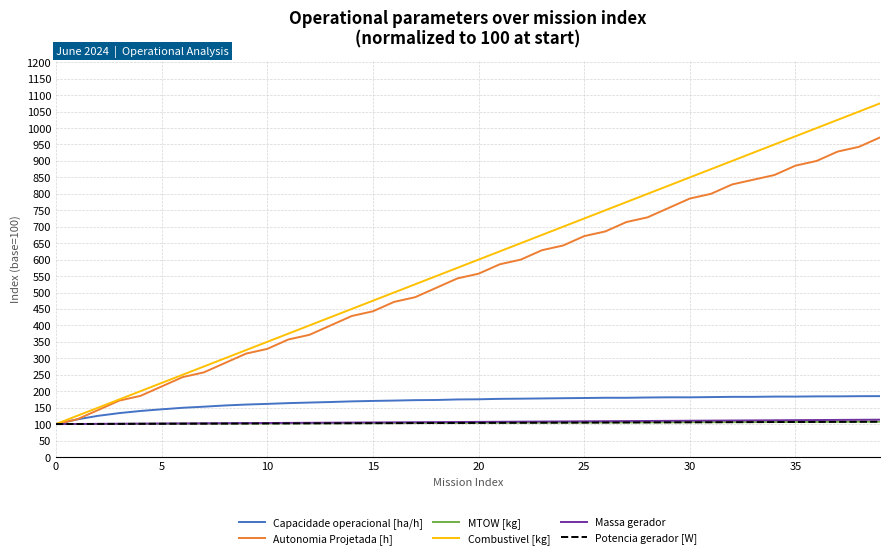

What is the minimum value shown in the chart?

100.0